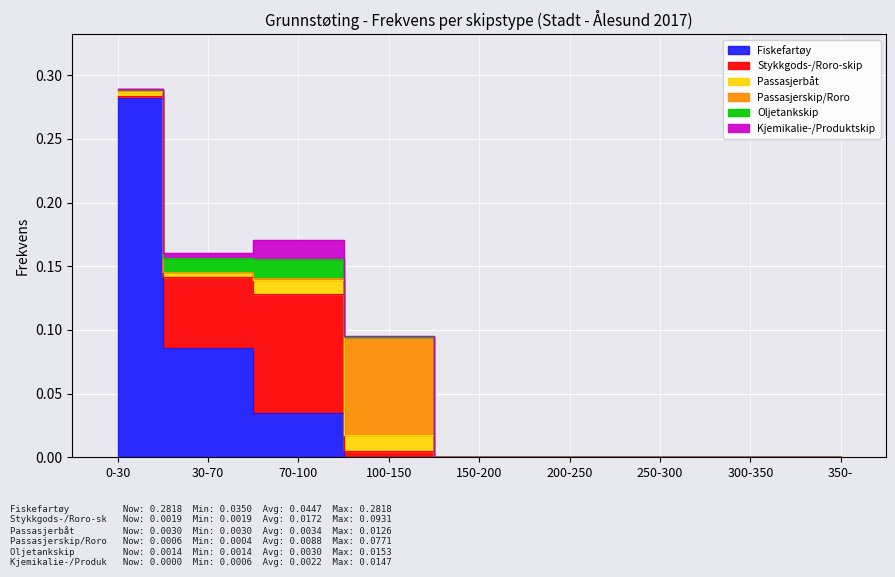

True or false: Kjemikalie-/Produktskip and Stykkgods-/Roro-skip intersect in this chart.

False